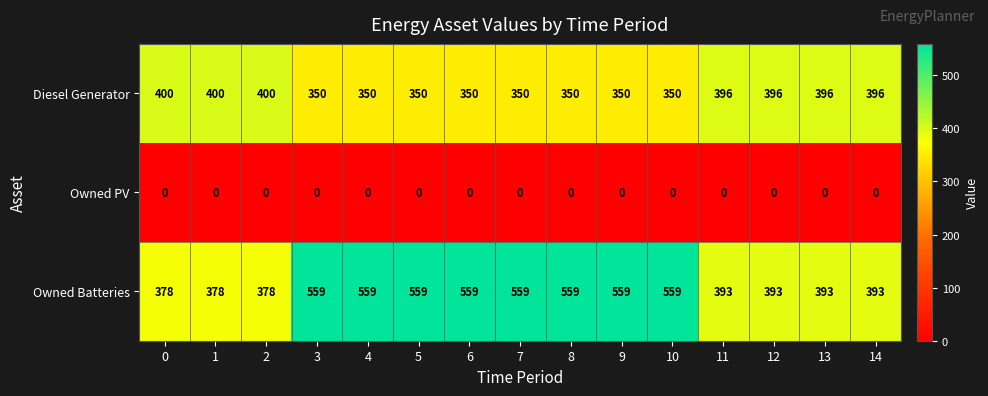

What is the greatest value displayed?

559